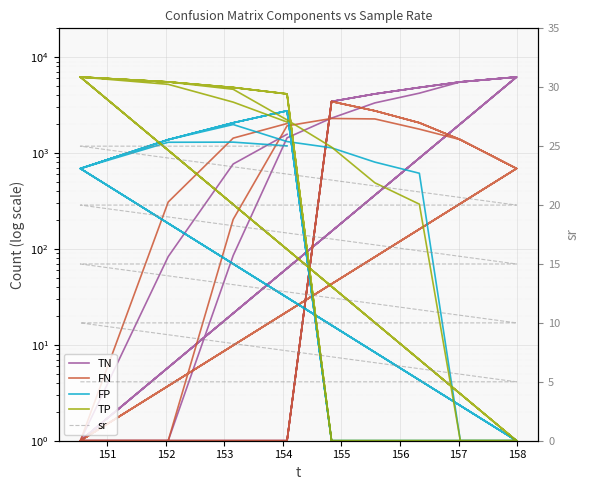

The sr series shows 5.0 at 151. True or false?

True